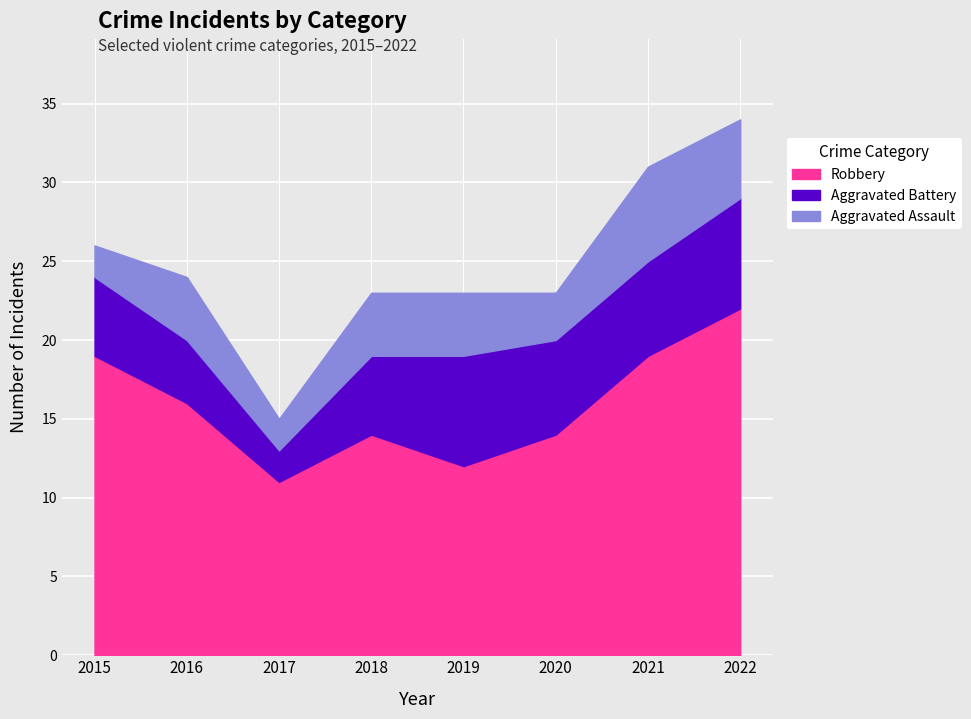

What is the approximate value of Aggravated Assault at 2022?

5